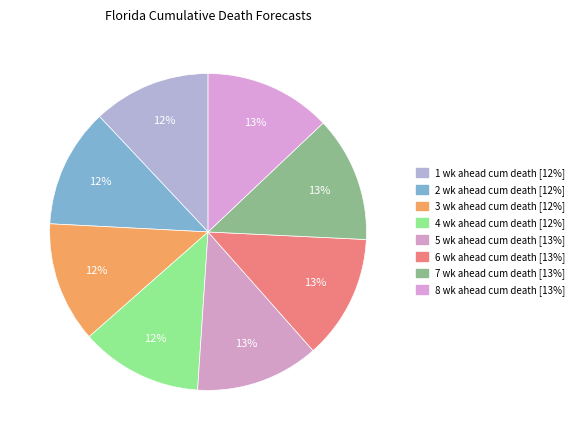

To the nearest percent, what percentage of the pie is 8 wk ahead cum death?

13%